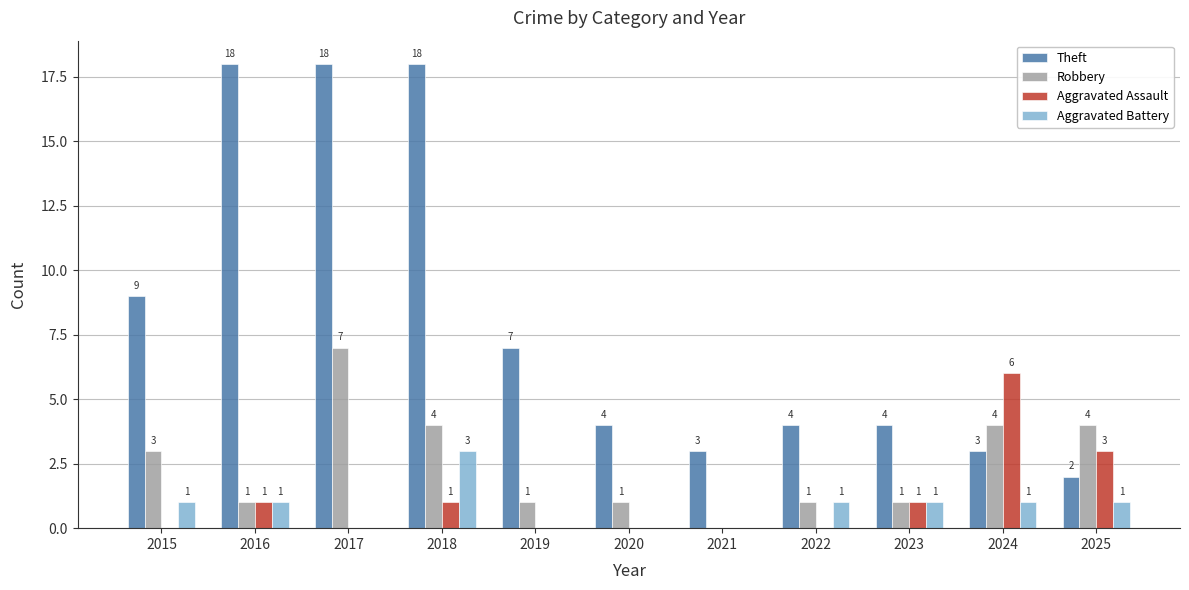

Count the Robbery values in the range 1 to 4.

9